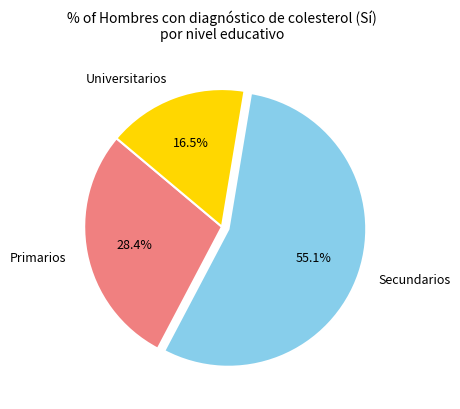

Rank the categories by value from highest to lowest.

Secundarios, Primarios, Universitarios